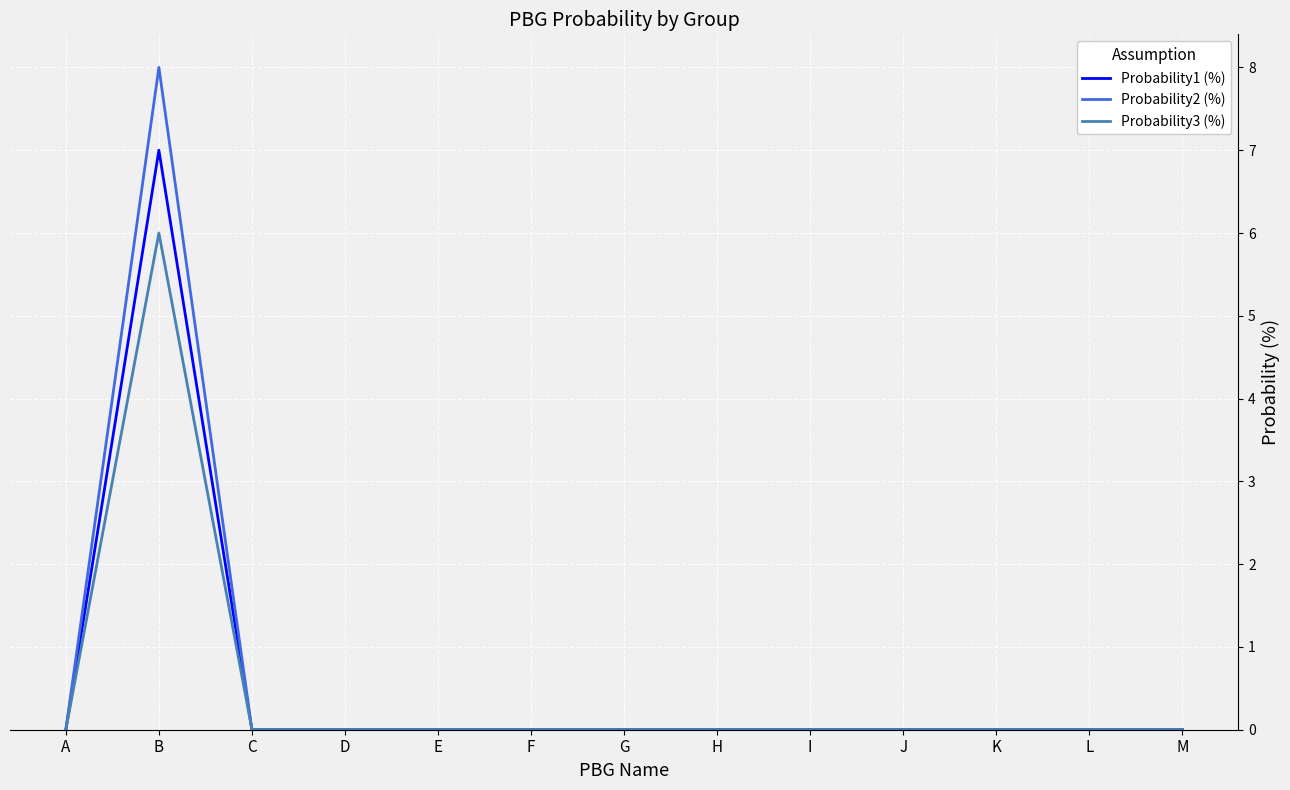

What is the sum of all Probability1 (%) values?

7